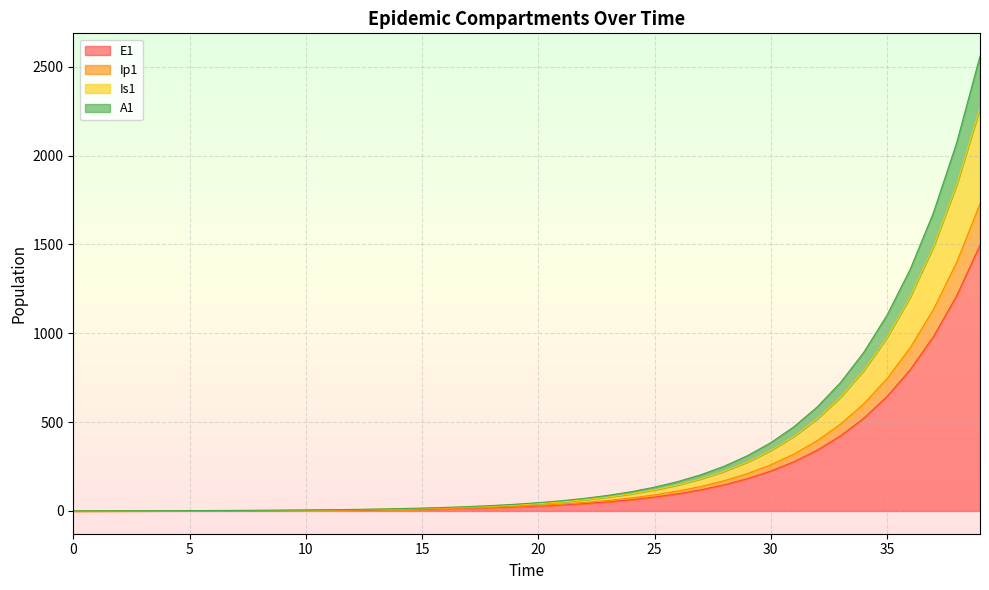

What is the value of the E1 point at the 14th from the left?

6.2